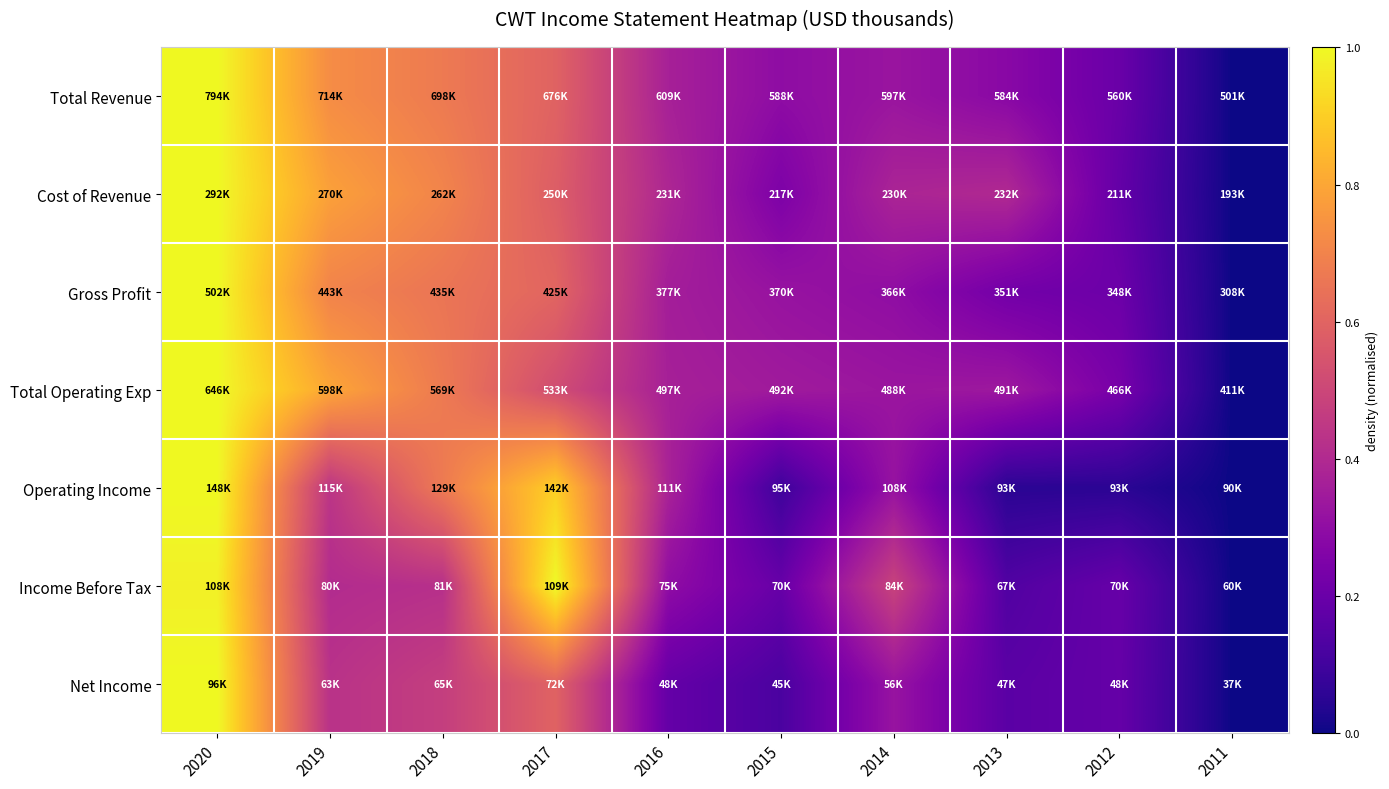

Which series has the widest spread of values?

Total Revenue